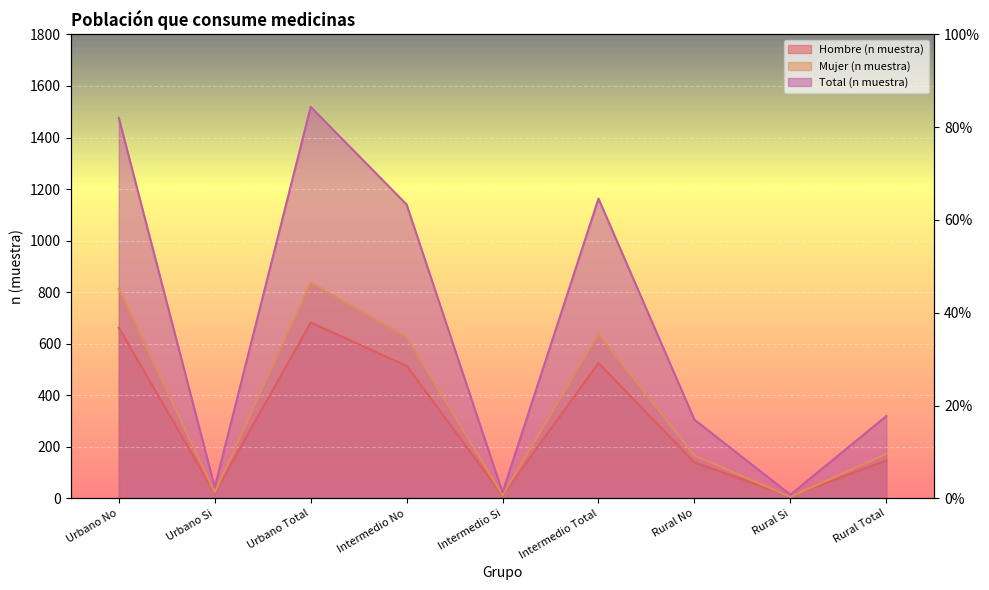

Which category has the lowest value in the Hombre (n muestra) series?

Rural Si